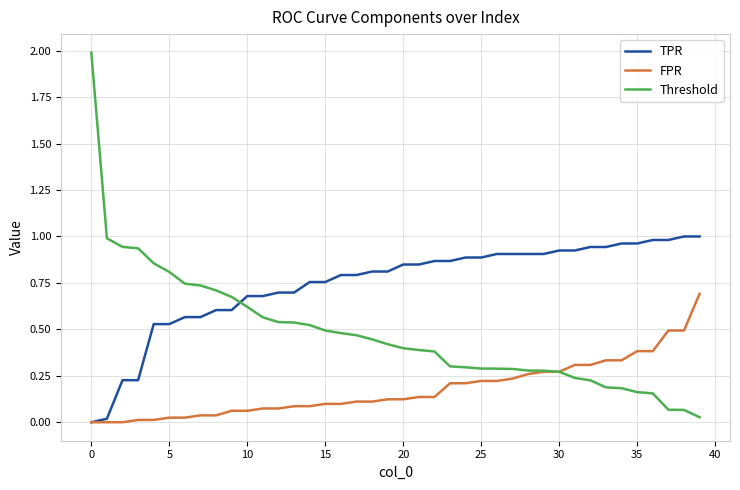

Which series has the largest total across all categories?

TPR